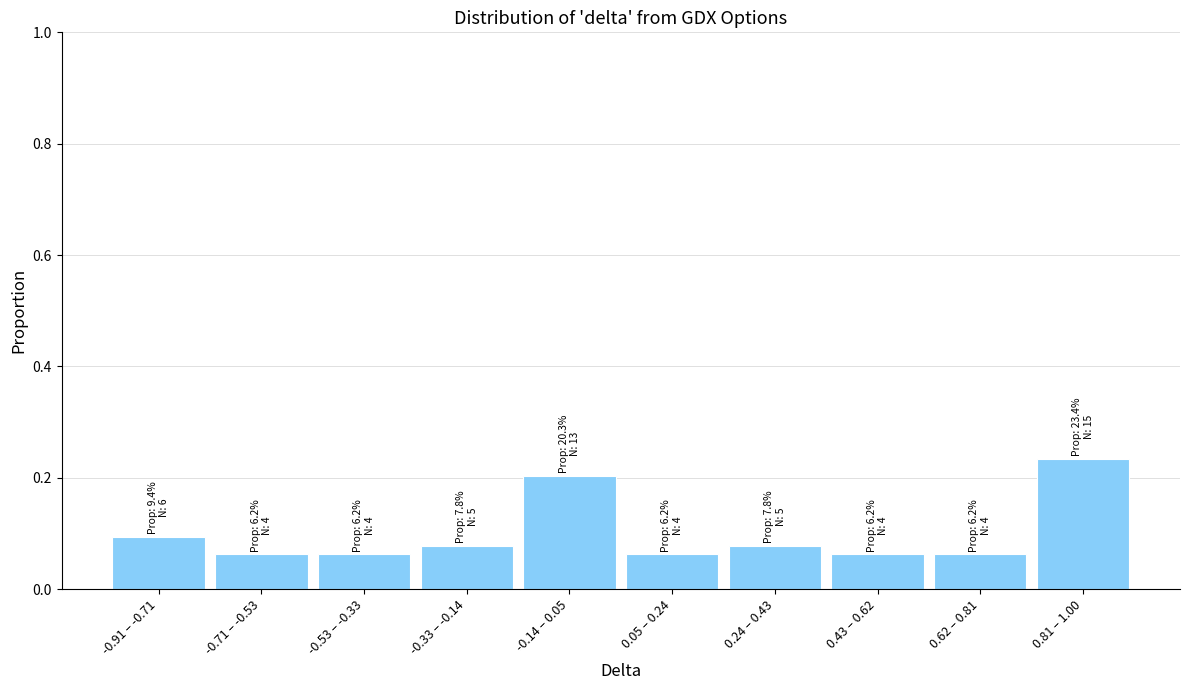

Count the values in the range 0 to 1.

10